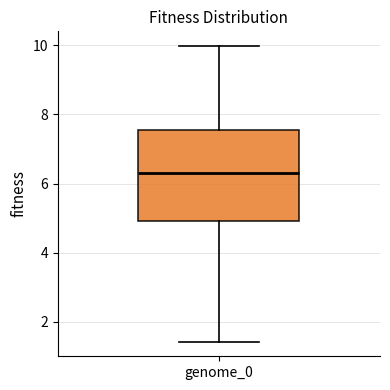

Where is the lower edge of the box for genome_0 on the y-axis? The values are not printed on the chart, so give them approximately, as read against the axis.

5.0